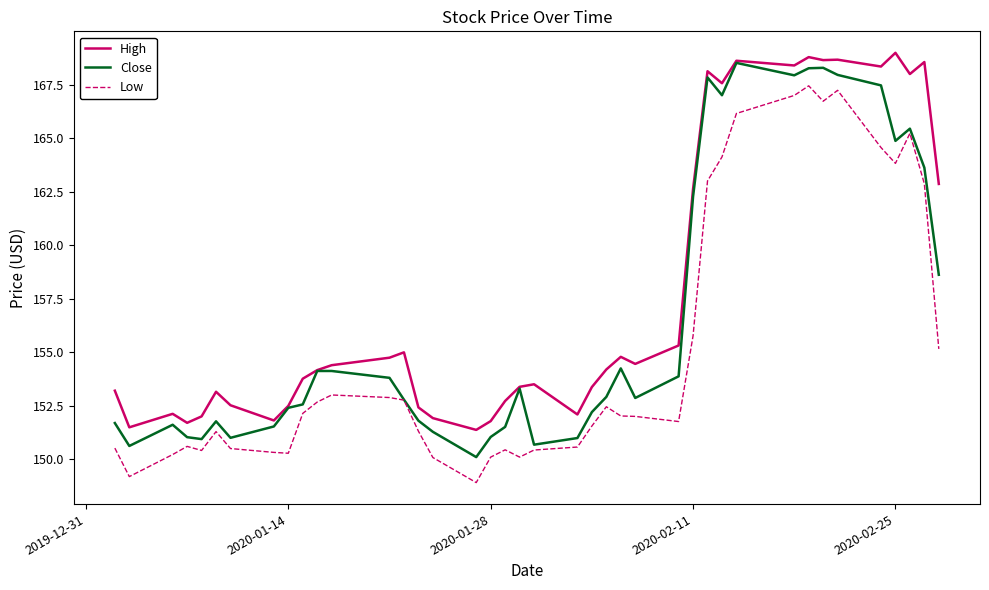

True or false: High and Low cross at least once.

False